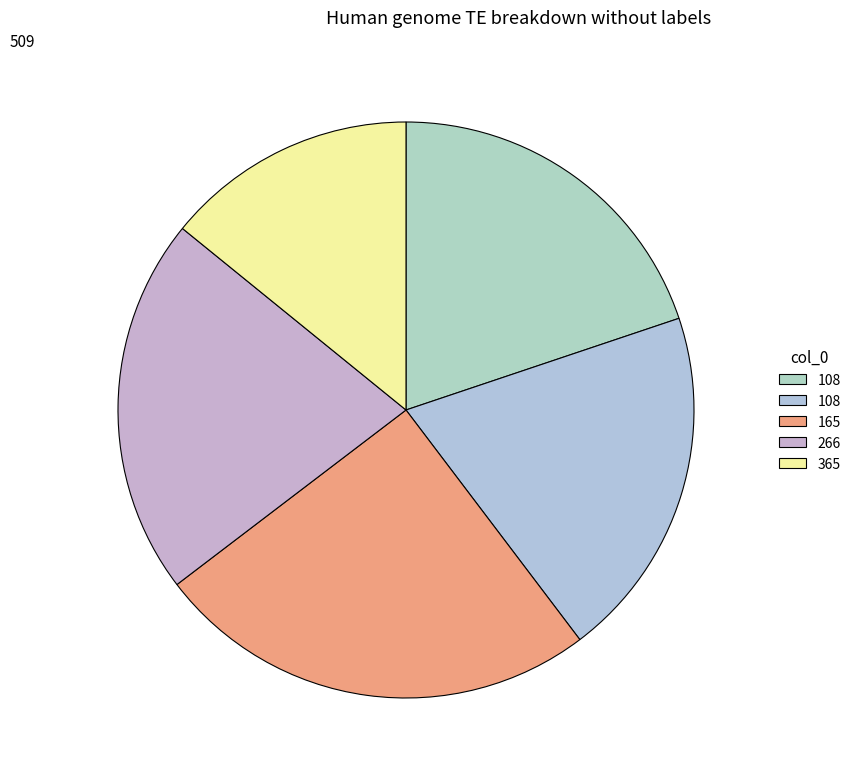

Which slice is the largest?

165